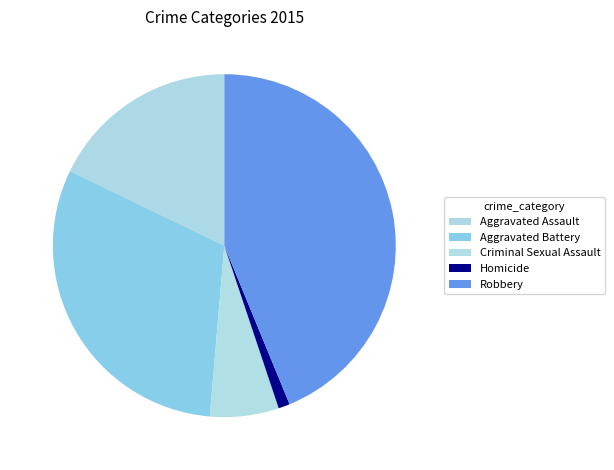

Which slice is the largest?

Robbery